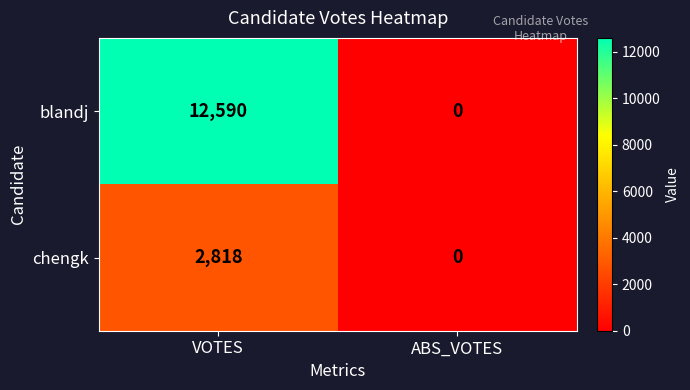

Count the number of data series in this chart.

2